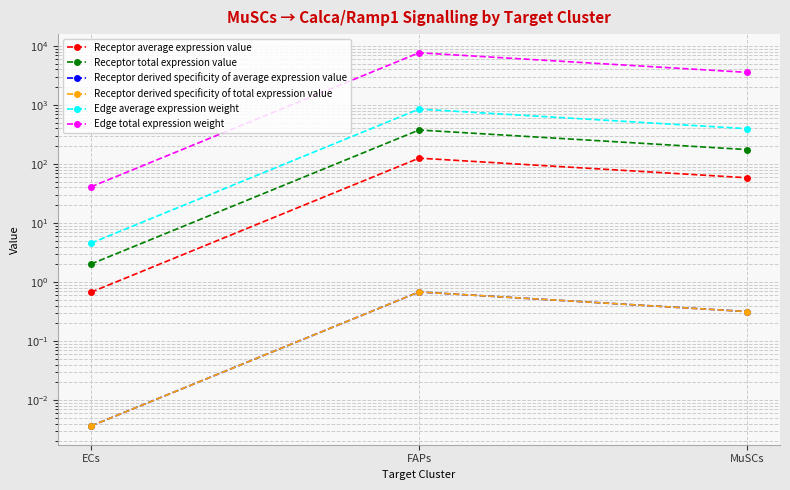

Reading left to right, list all the values displayed in this chart.

Receptor average expression value: ECs=0.7	FAPs=125.6	MuSCs=58.5
Receptor total expression value: ECs=2.0	FAPs=376.8	MuSCs=175.4
Receptor derived specificity of average expression value: ECs=0.0	FAPs=0.7	MuSCs=0.3
Receptor derived specificity of total expression value: ECs=0.0	FAPs=0.7	MuSCs=0.3
Edge average expression weight: ECs=4.6	FAPs=851.3	MuSCs=396.2
Edge total expression weight: ECs=41.0	FAPs=7661.8	MuSCs=3566.0